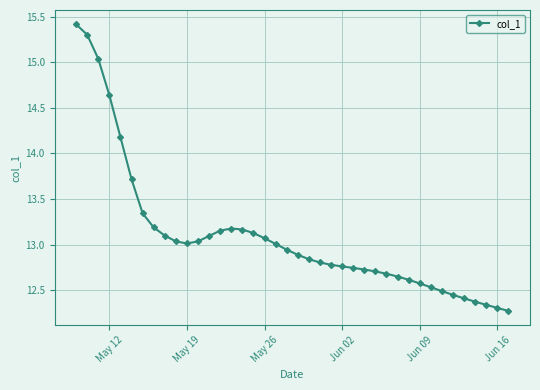

True or false: the data has more than 0 interior local peaks.

True